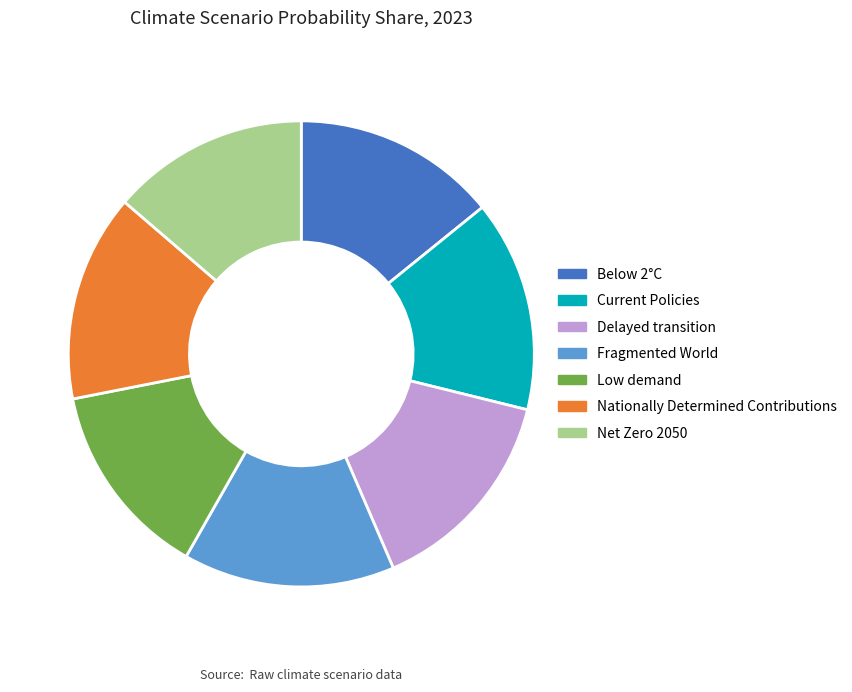

The Fragmented World slice represents 15% of the pie. True or false?

True